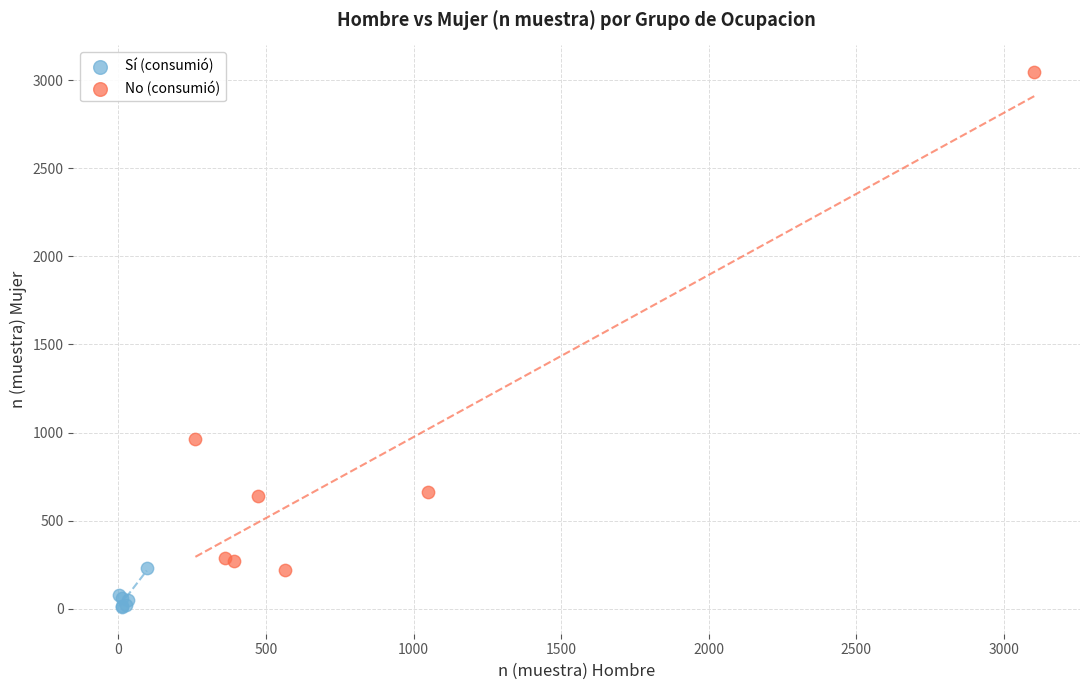

Which series reaches the maximum Y coordinate?

No (consumió)